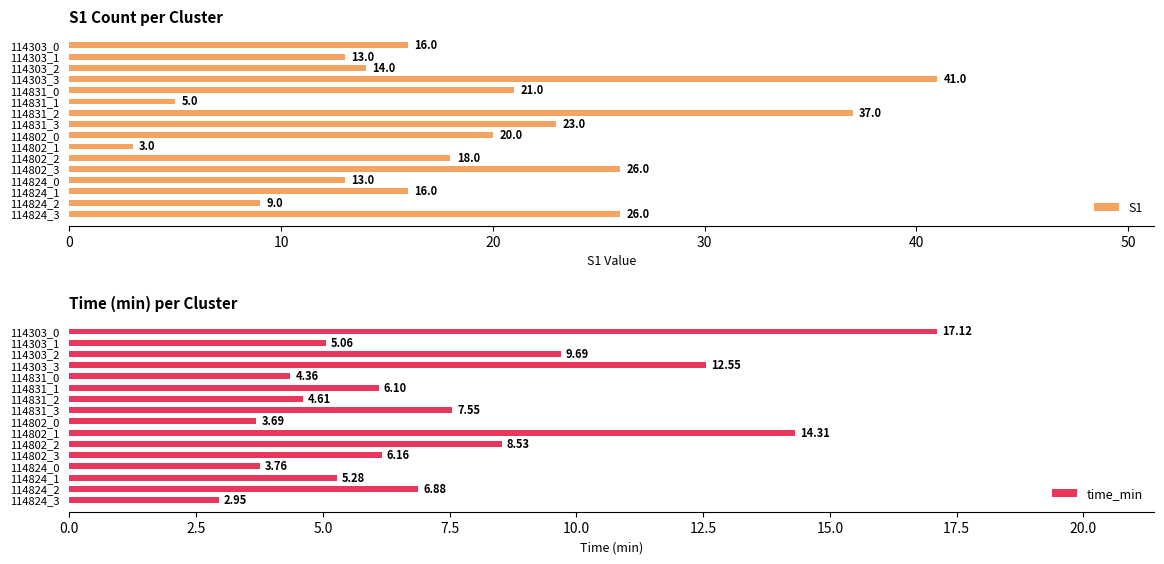

What is the value of the S1 bar at the 13th from the left?

13.0